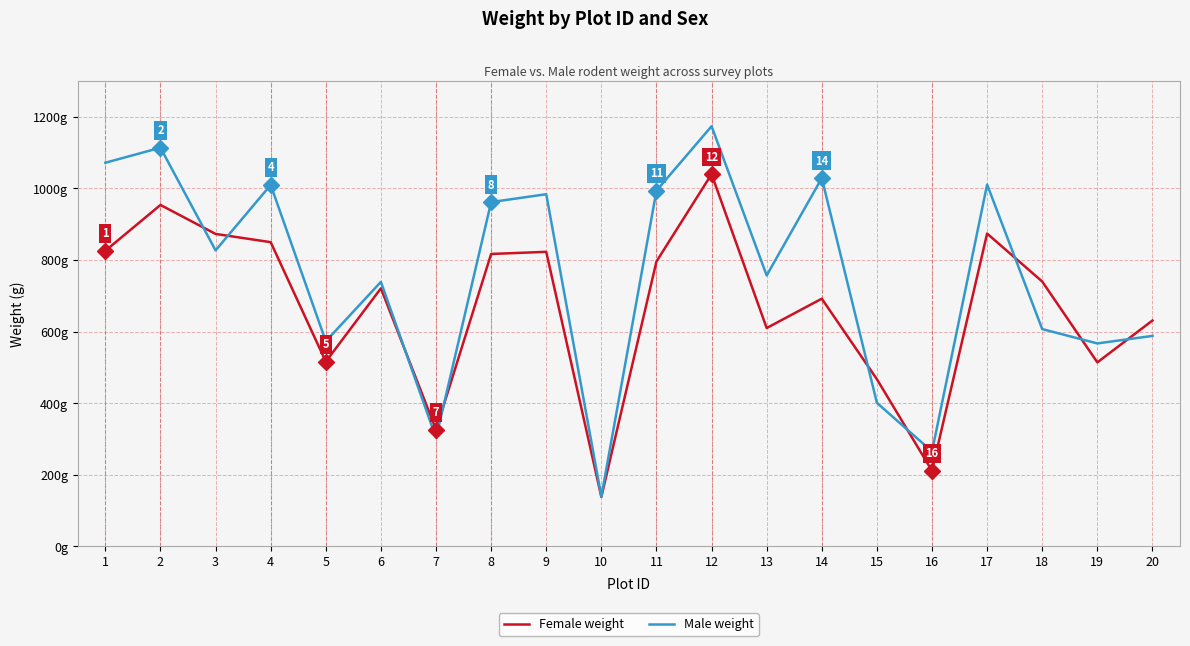

Does the chart have visible grid lines?

Yes